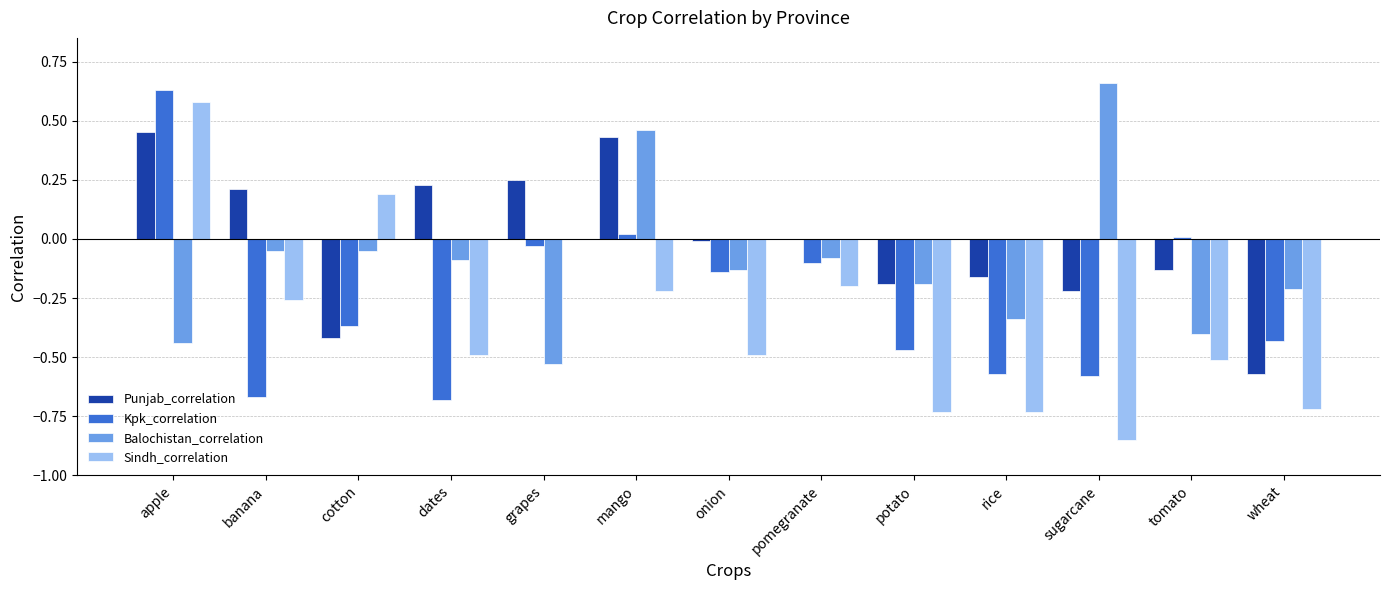

What is the total value across all series at rice?

-1.8